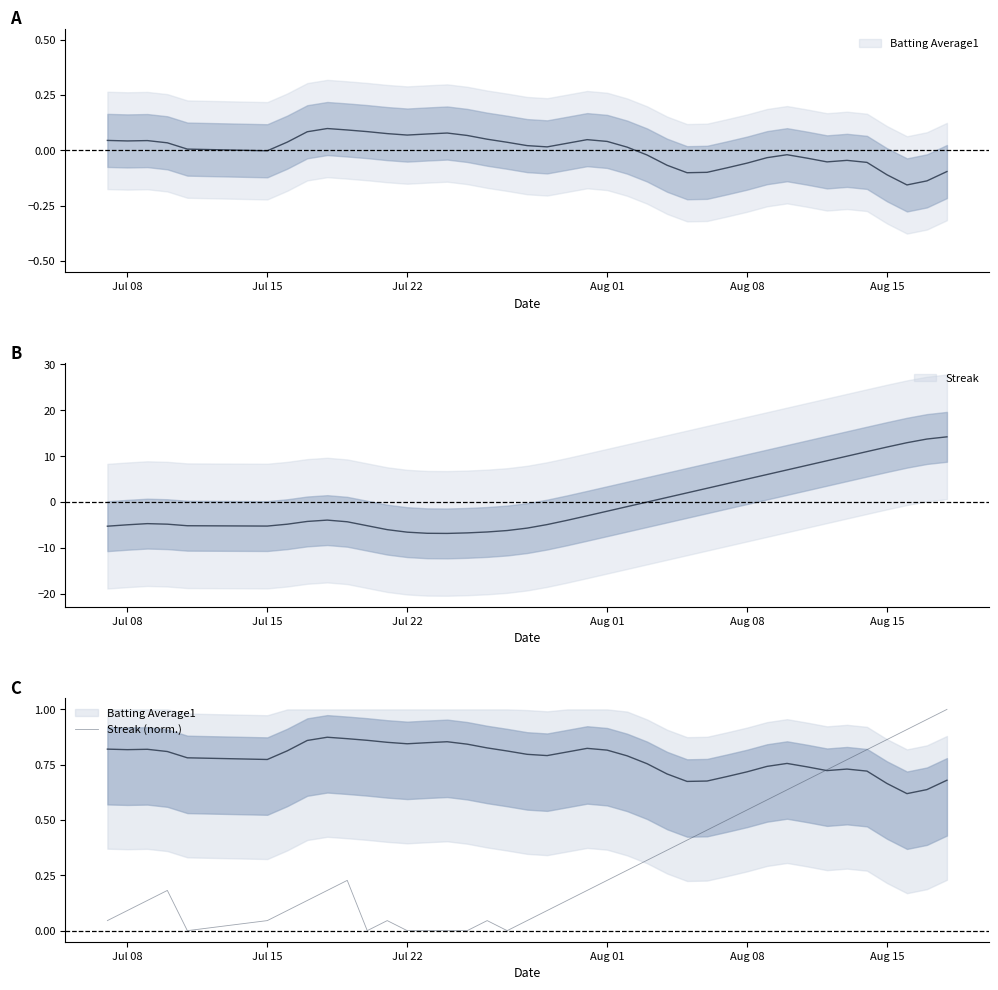

What is the average value?

0.3